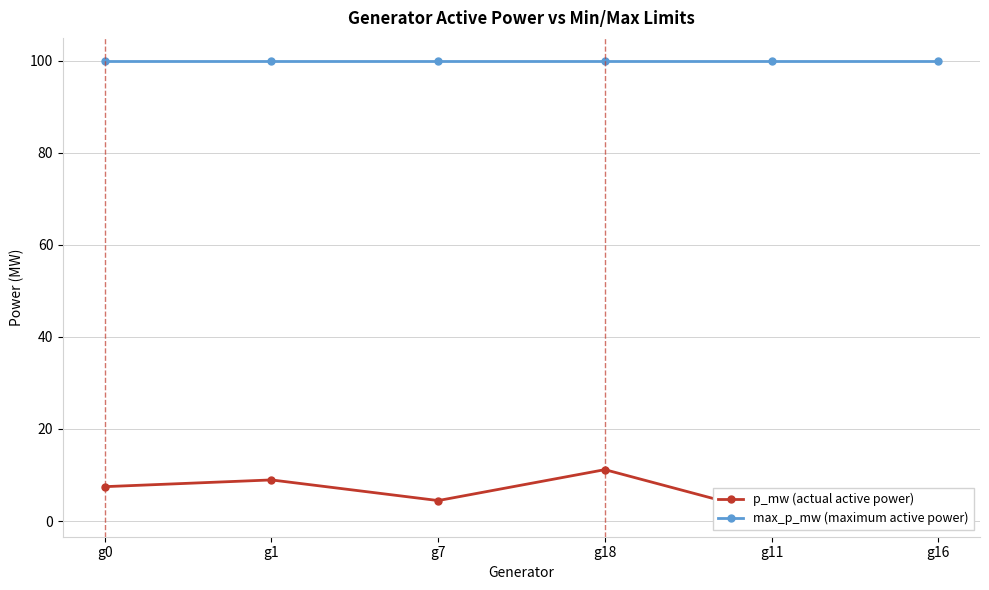

Where is p_mw (actual active power) nearest to the value 6?

g0